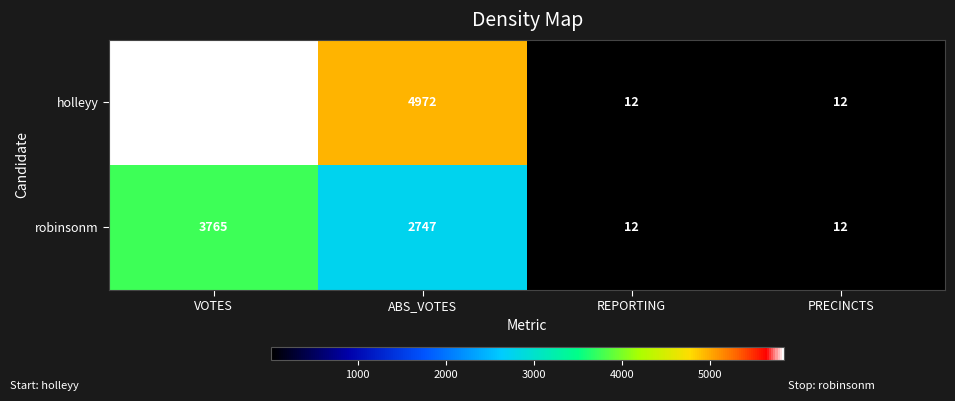

What is the average value of the holleyy series?

2709